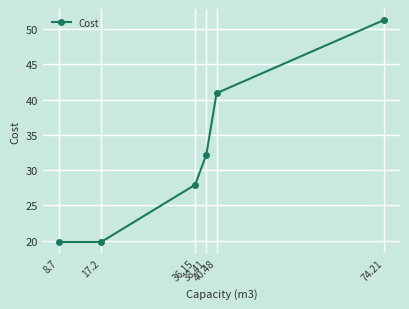

What is the change in value from 36.15 to 38.41?

+4.3